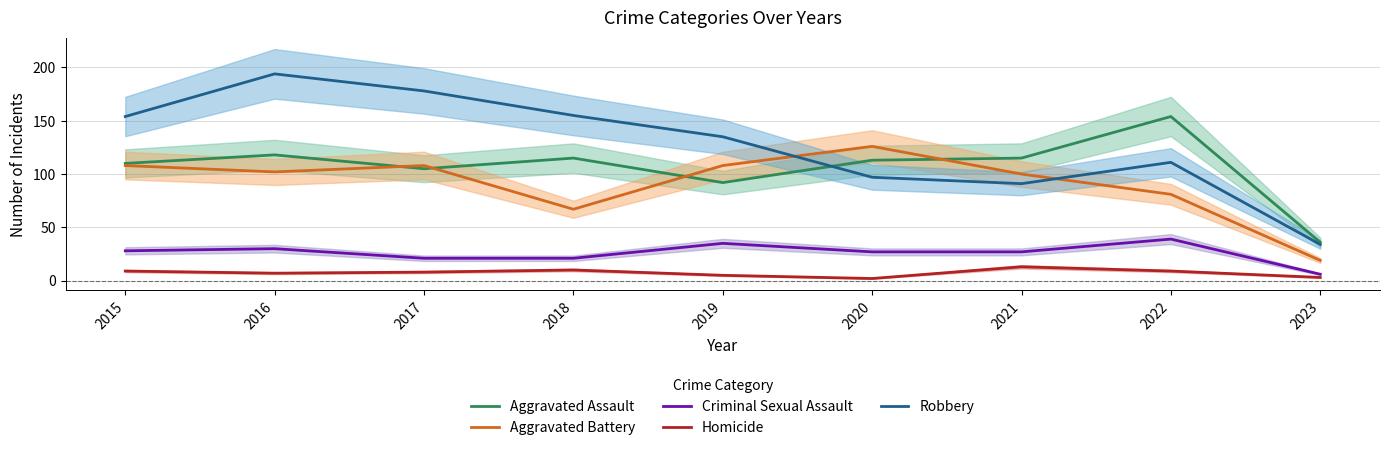

The value of Robbery at 2018 is 103. True or false?

False